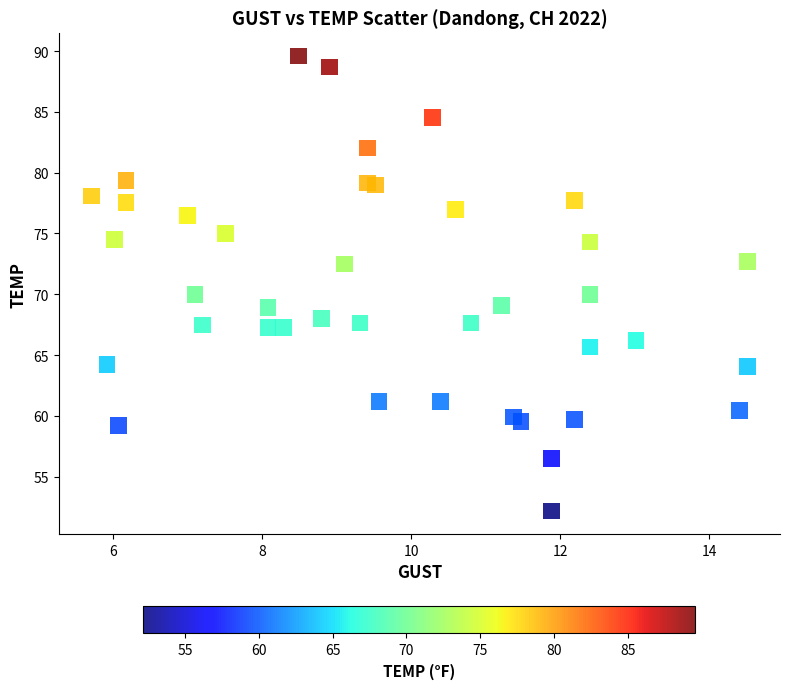

What is the range of Y values (max minus min)?

37.4